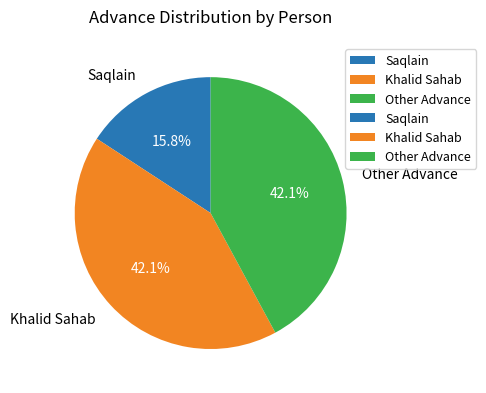

True or false: Khalid Sahab accounts for 42% of the total.

True